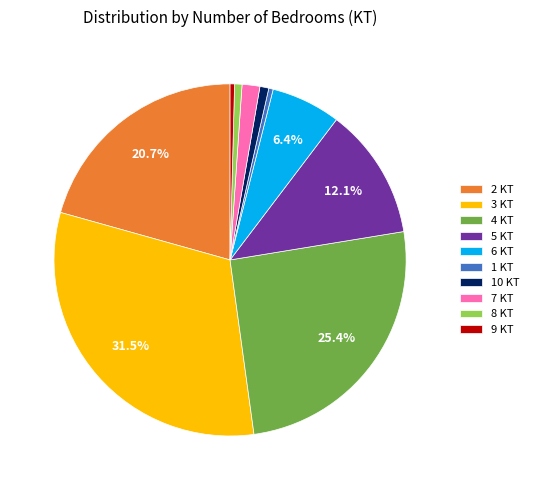

Does 2 KT account for over 50% of the chart?

No